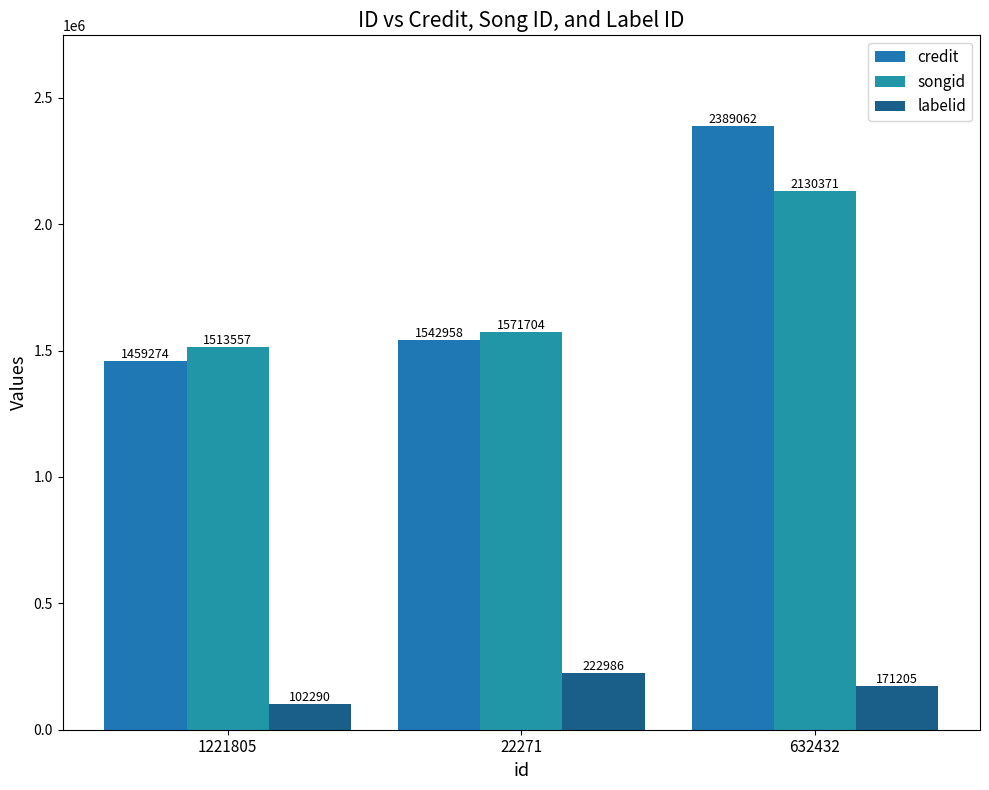

Which series has the widest spread of values?

credit